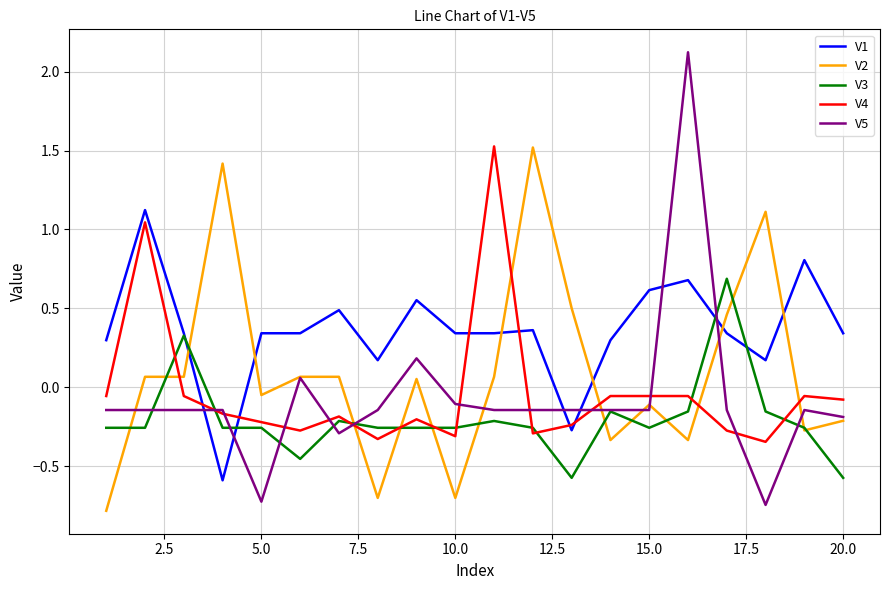

After their last crossing, which series has the higher values: V4 or V2?

V4